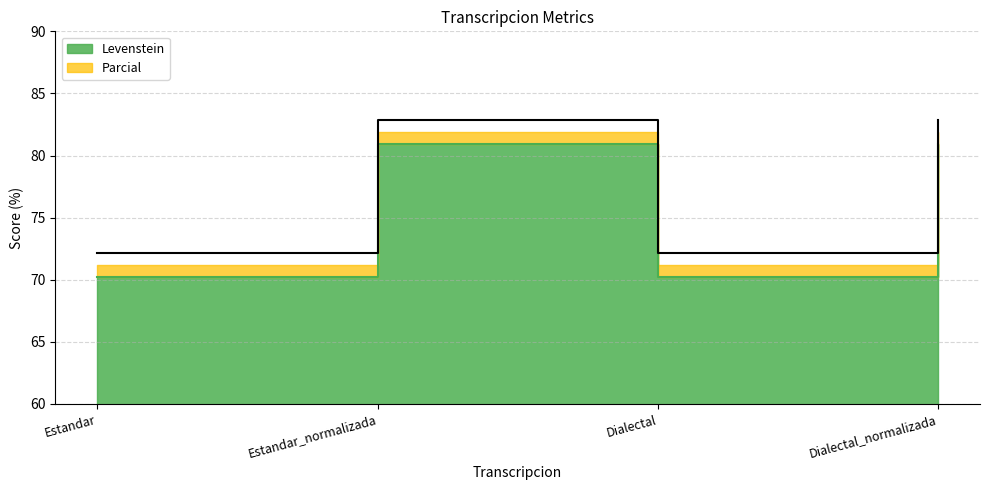

What is the difference between the highest and lowest values at Dialectal?

1.9